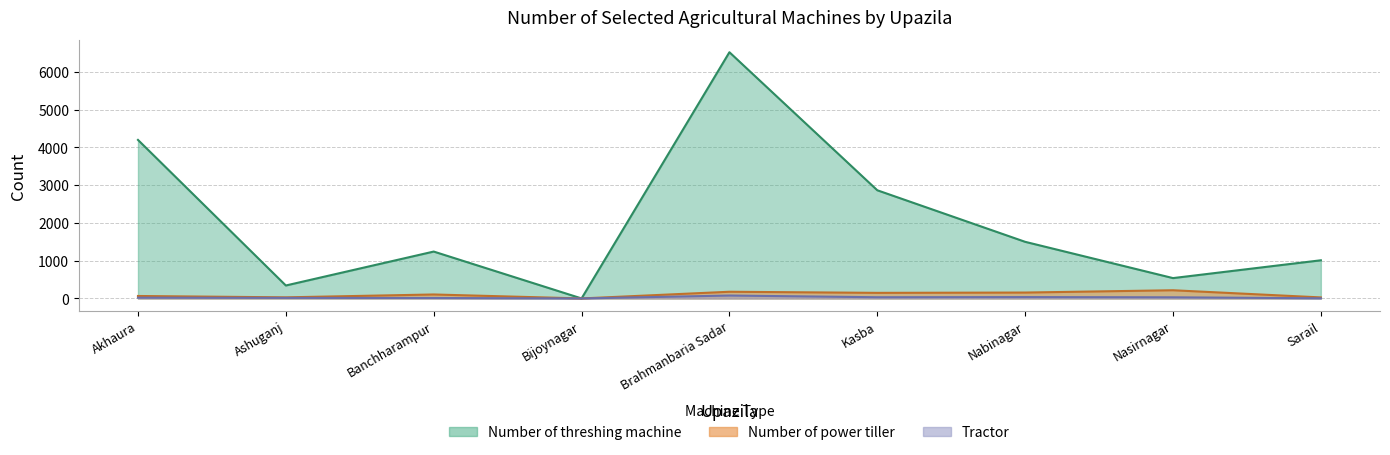

Where is the first local minimum for Tractor?

Bijoynagar